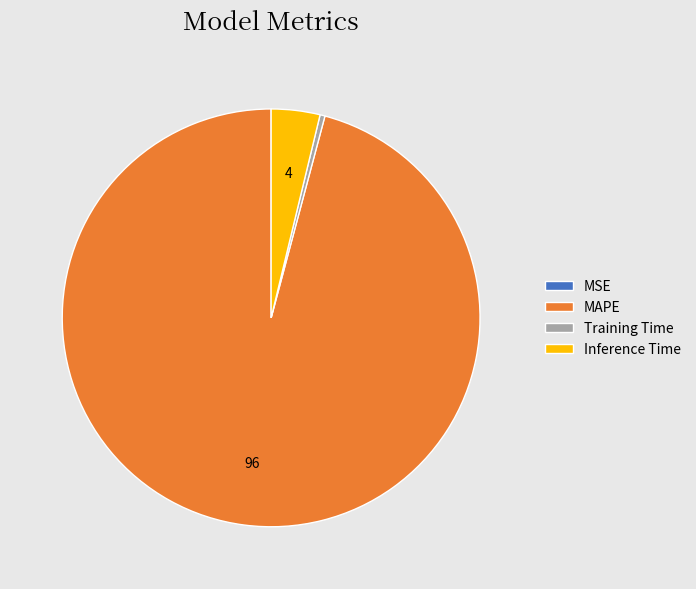

True or false: MAPE accounts for 85% of the total.

False